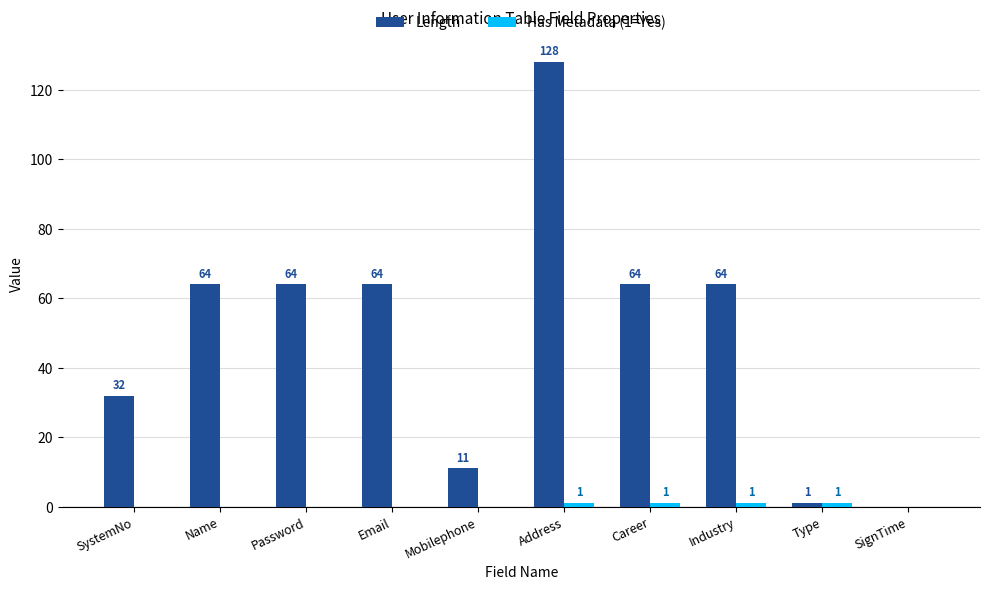

At which category is the sum across all series the highest?

Address